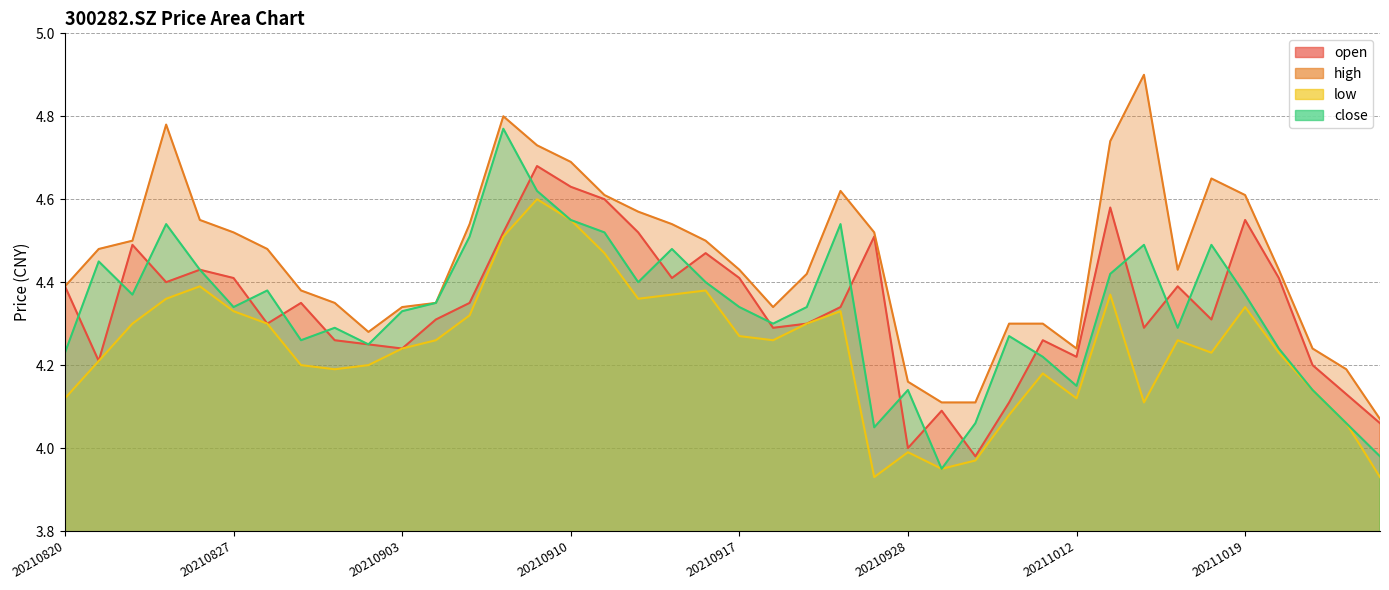

What is the difference between the second highest and minimum values in the high series?

0.7